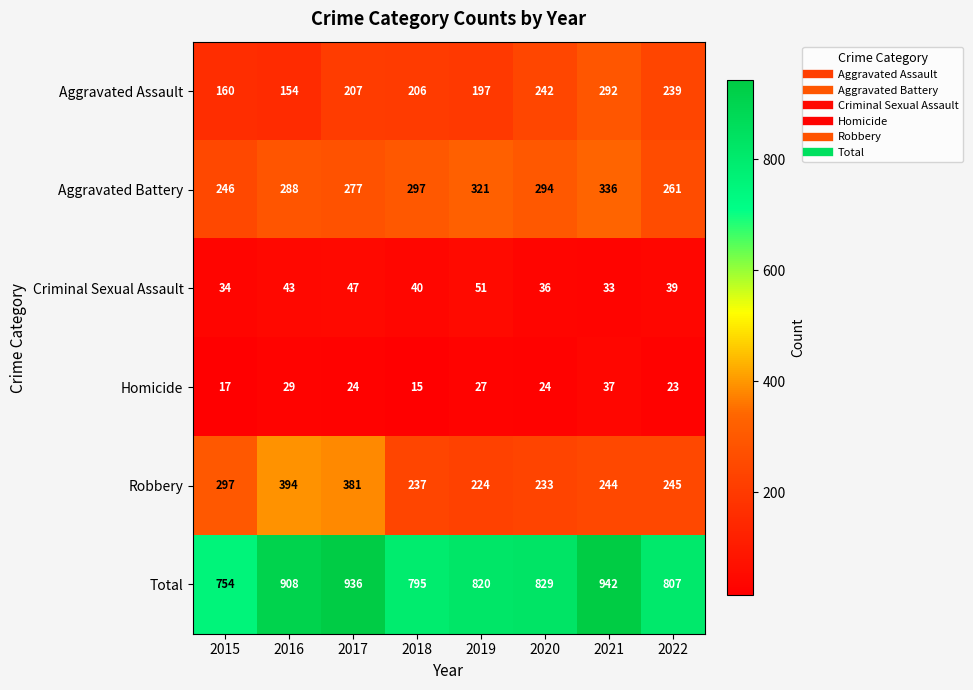

Which series has the largest range (max minus min)?

Total